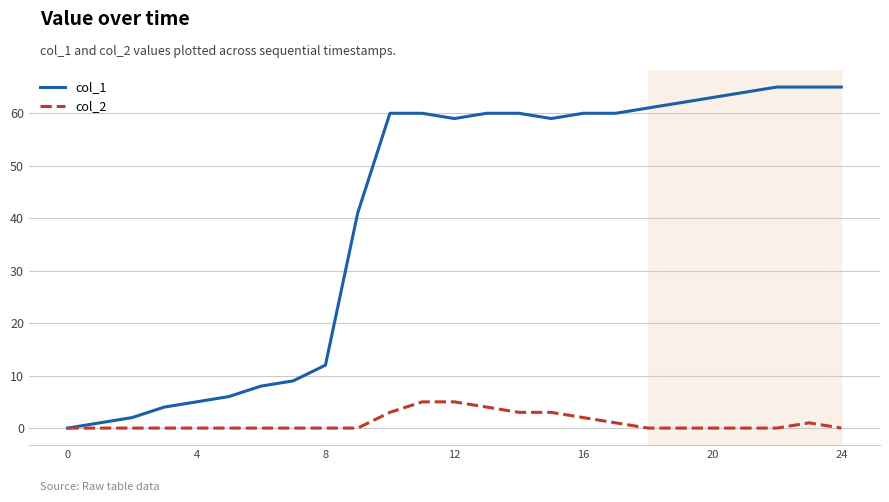

What is the difference between the second highest and second lowest values in the col_2 series?

5